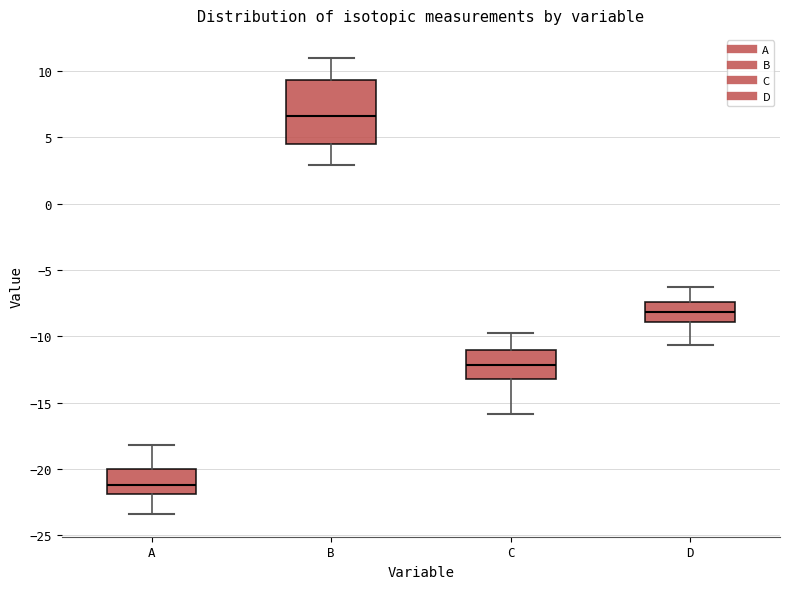

Comparing the boxes themselves (not the whiskers), which one is the tallest?

B